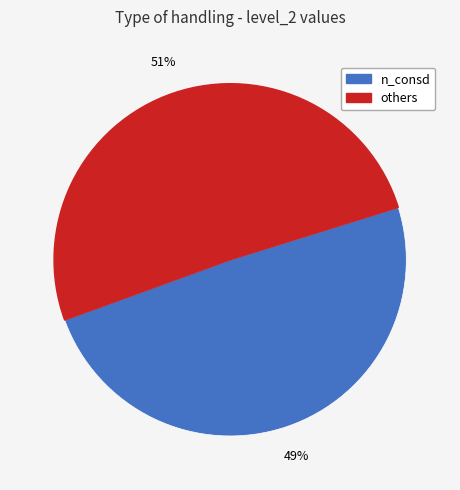

To the nearest percent, what is the average slice percentage?

50%